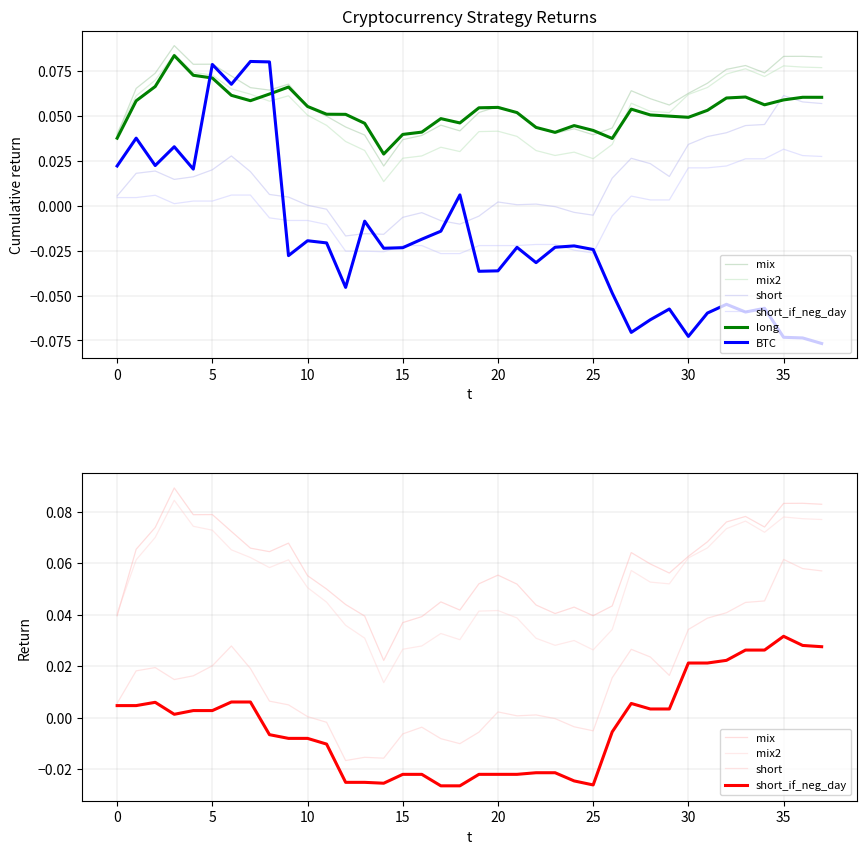

What is the total value across all series at 35?

0.3